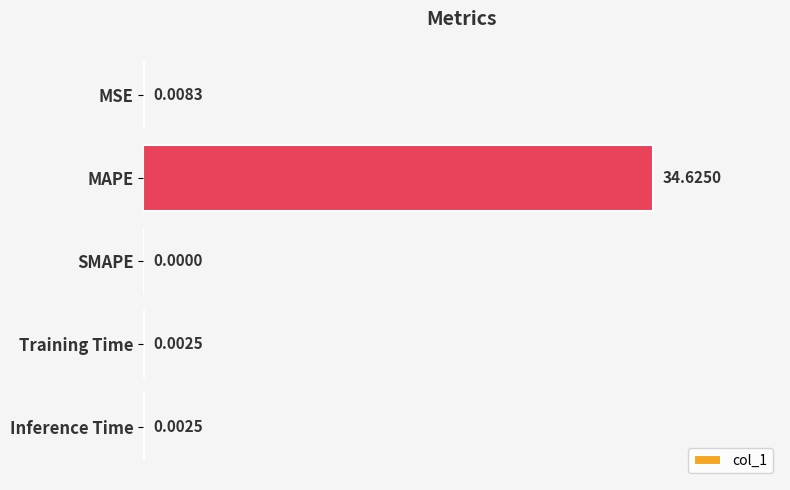

At which category does the chart reach its peak across all series?

MAPE